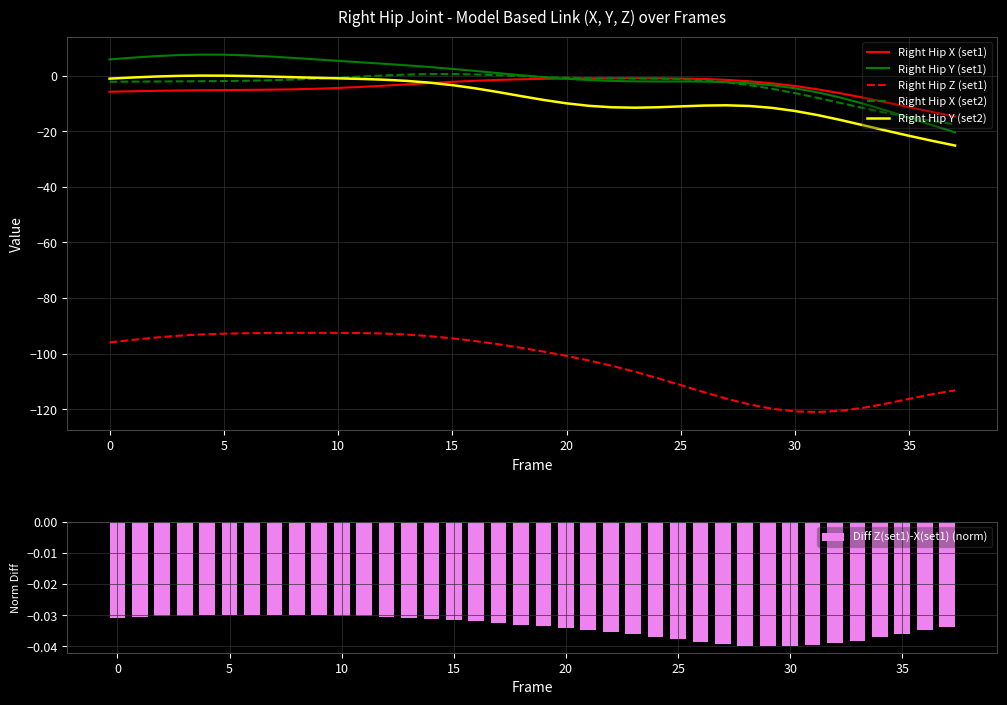

Is it true that Right Hip X (set1) equals -1.0 at 25?

True